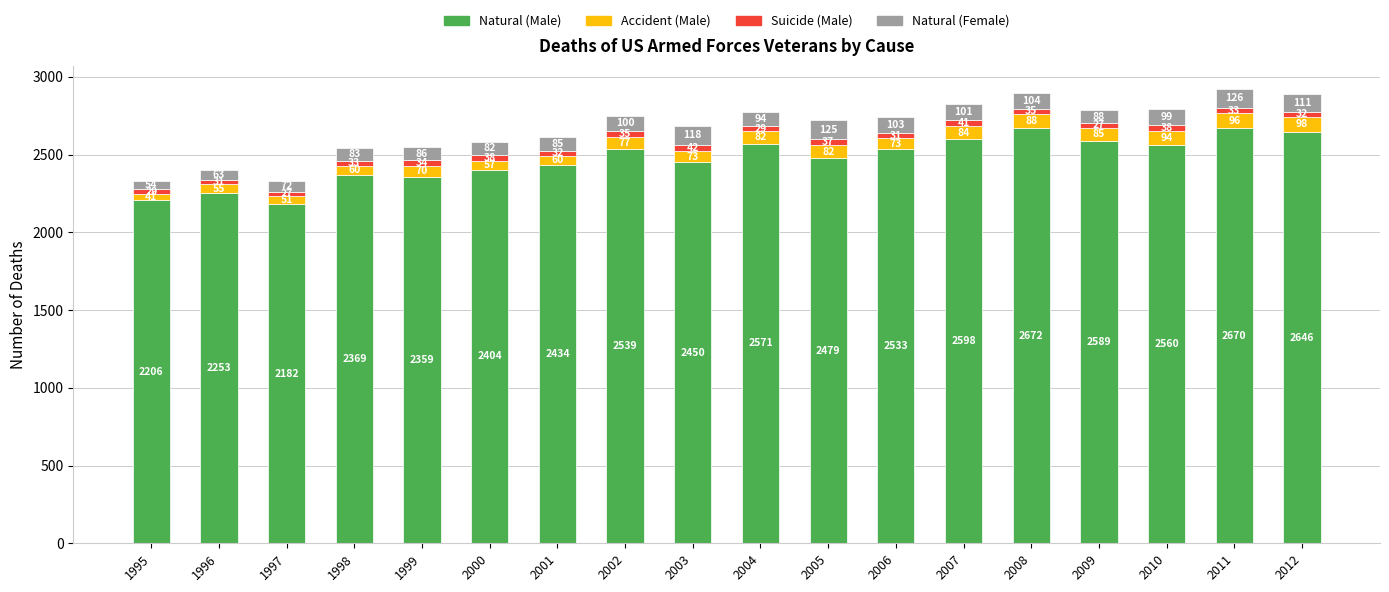

At which label does Natural (Male) reach its peak?

2008